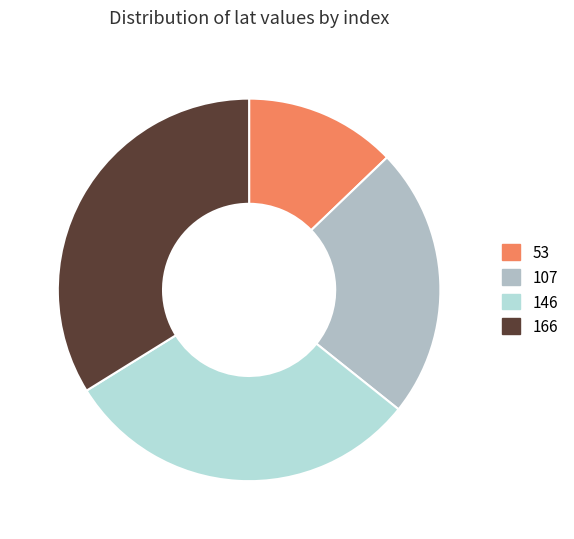

Count the number of slices in the pie.

4